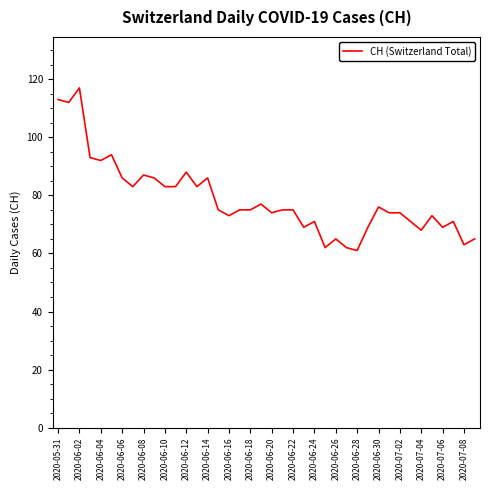

What is the maximum value shown in the chart?

117